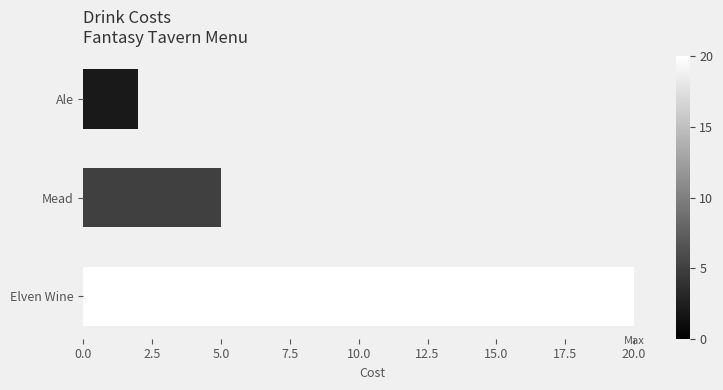

Reading bottom to top, transcribe all the data shown in this chart.

20	5	2